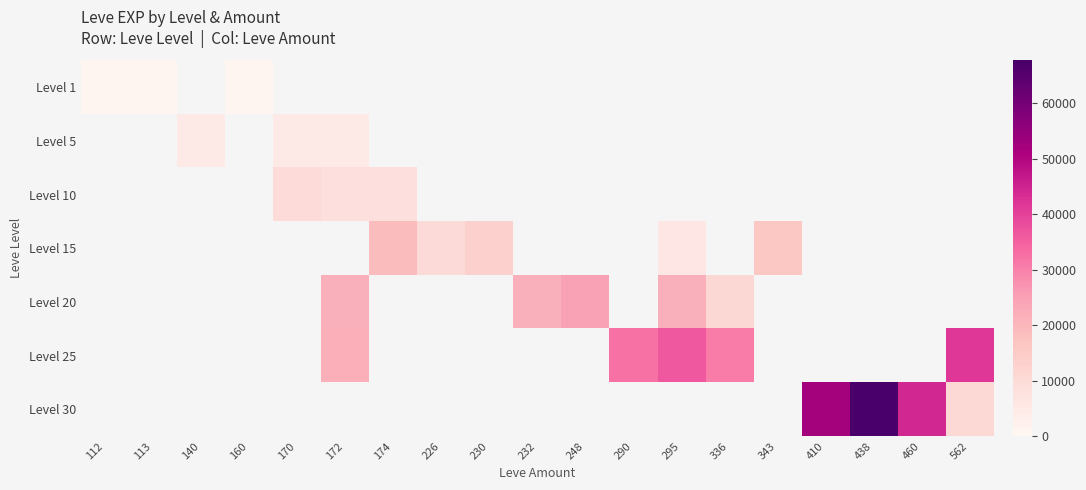

List the series in order of their overall mean, lowest first.

Level 1, Level 5, Level 10, Level 15, Level 20, Level 25, Level 30